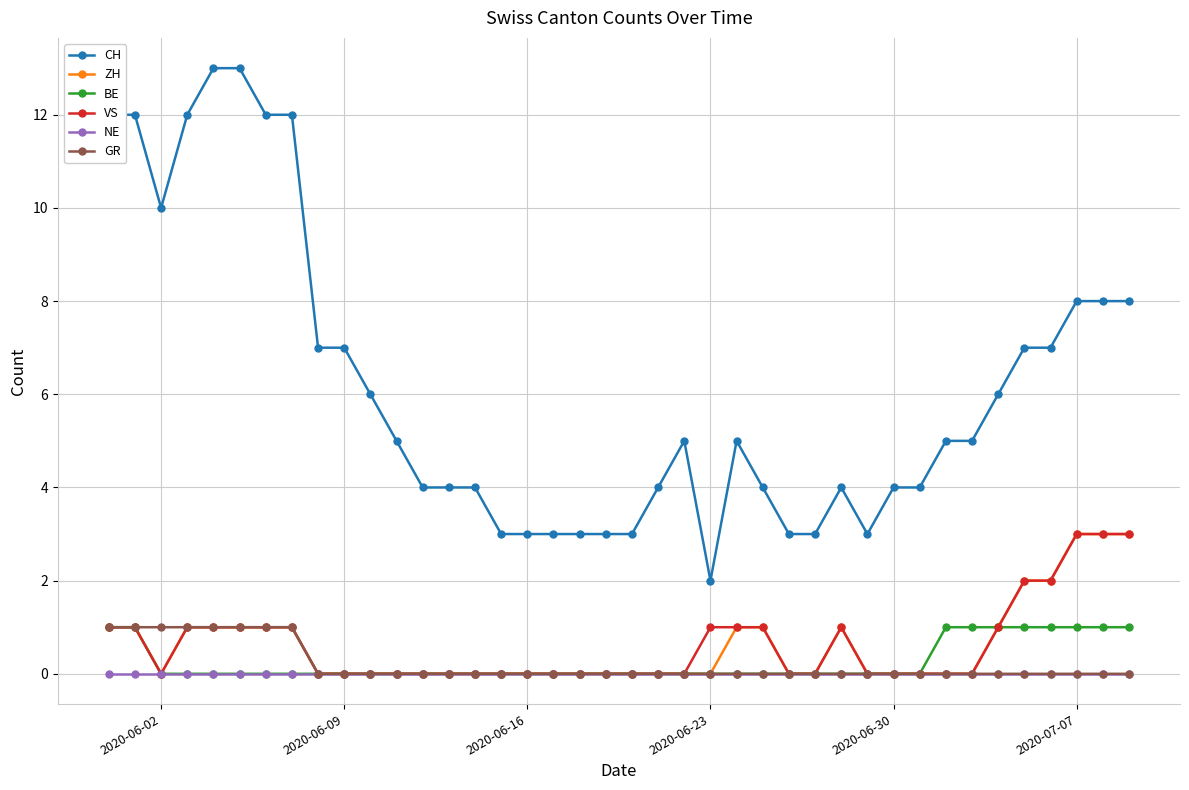

Which series has the largest total across all categories?

CH